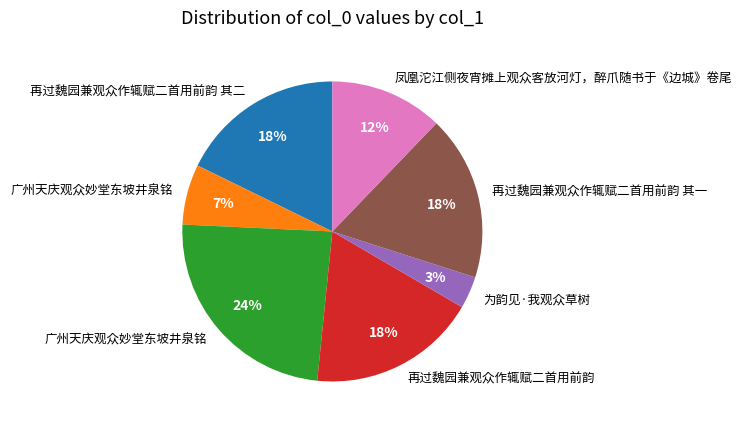

Is there any slice that represents more than half of the pie?

No